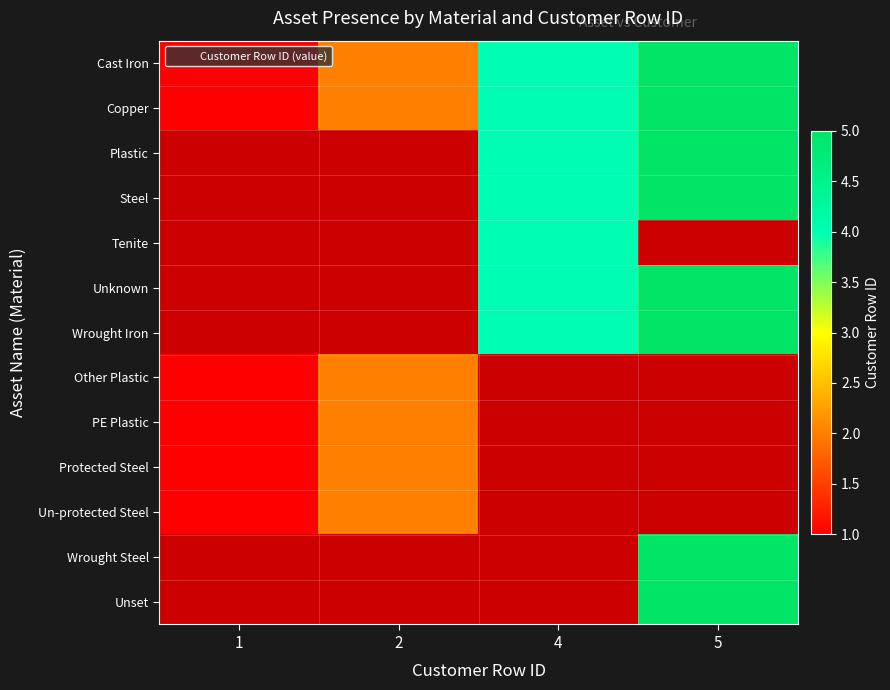

What is the minimum value shown in the chart?

1.0